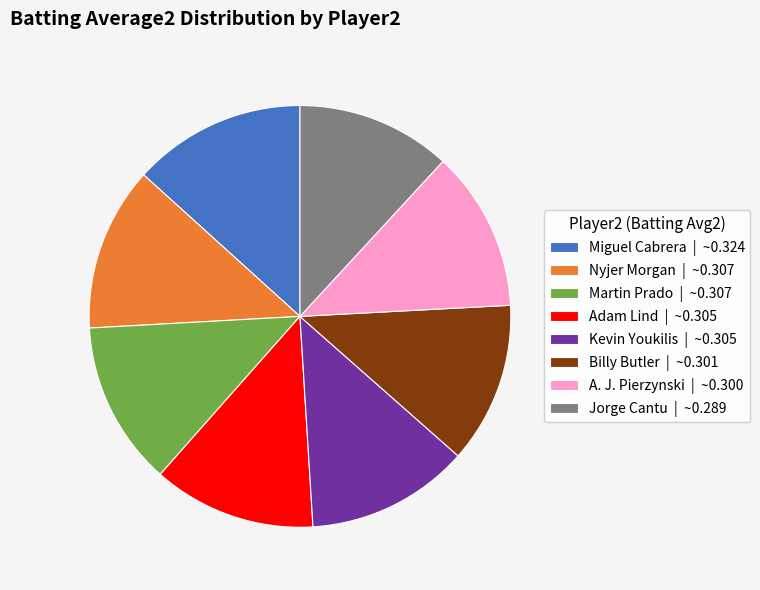

What is the largest slice in the pie chart?

Miguel Cabrera | ~0.324